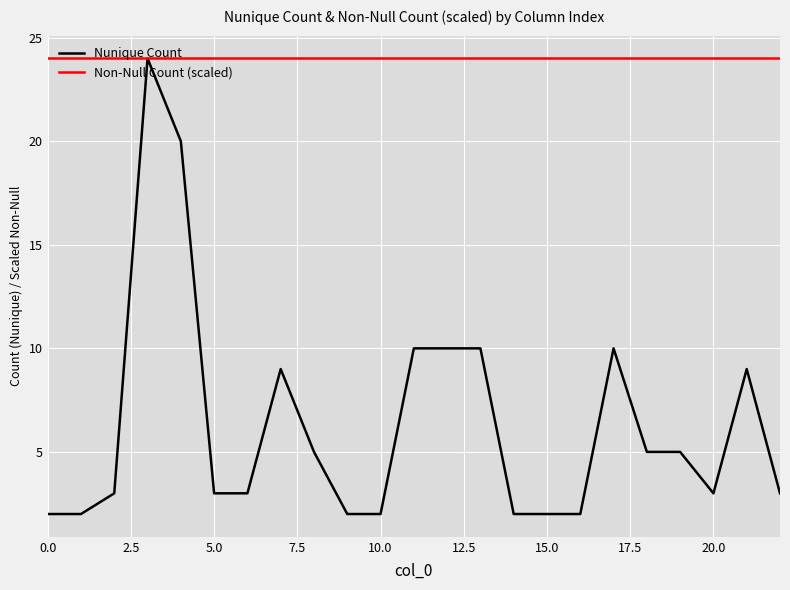

Which series has the widest spread of values?

Nunique Count